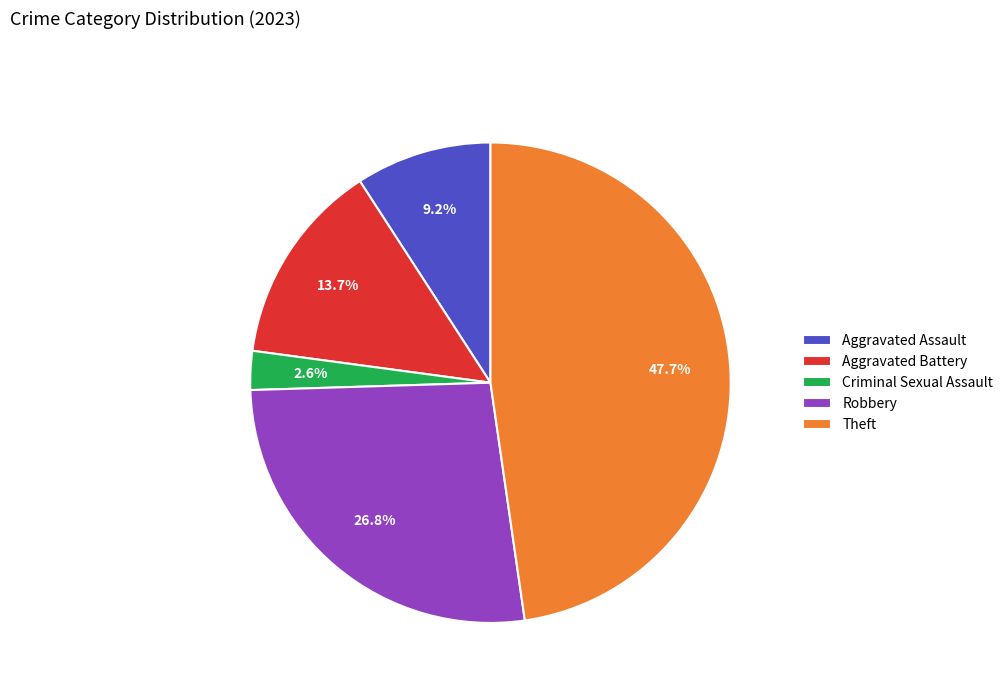

What percentage is the Criminal Sexual Assault slice, to the nearest percent?

3%